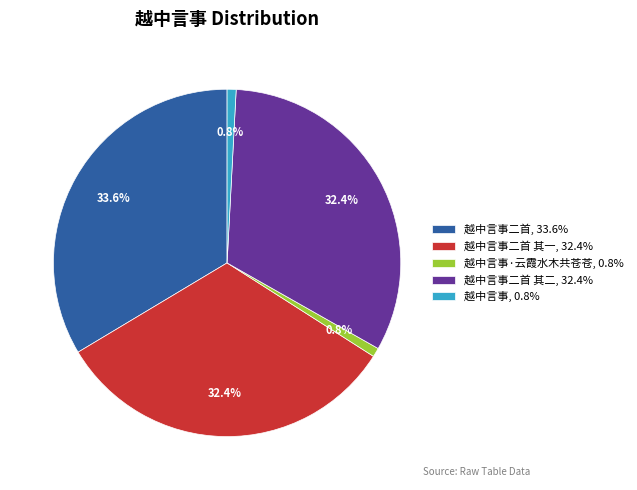

What is the largest slice in the pie chart?

越中言事二首, 33.6%